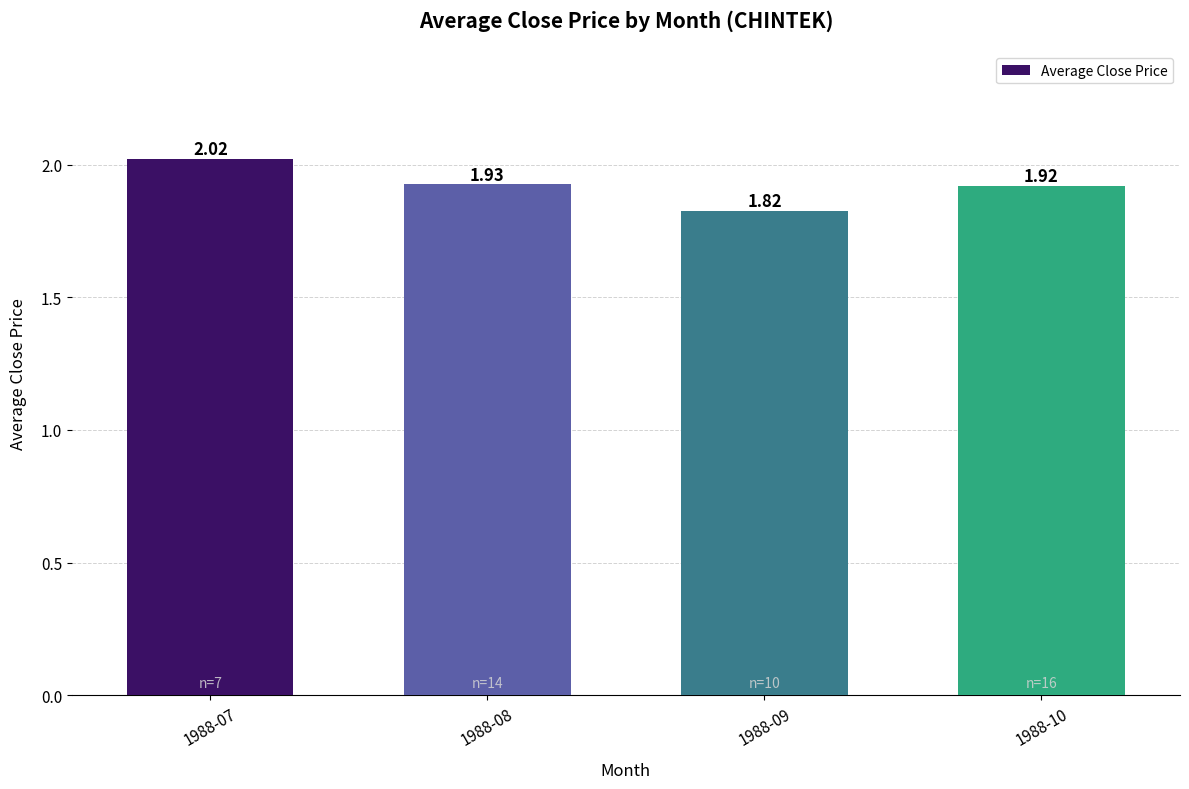

Rank the categories by value from highest to lowest.

1988-07, 1988-08, 1988-10, 1988-09